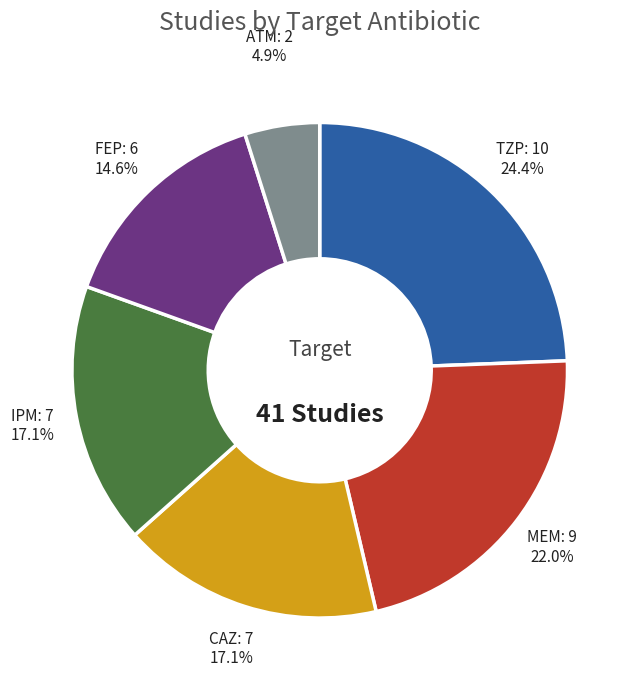

Is there a majority slice in this chart?

No